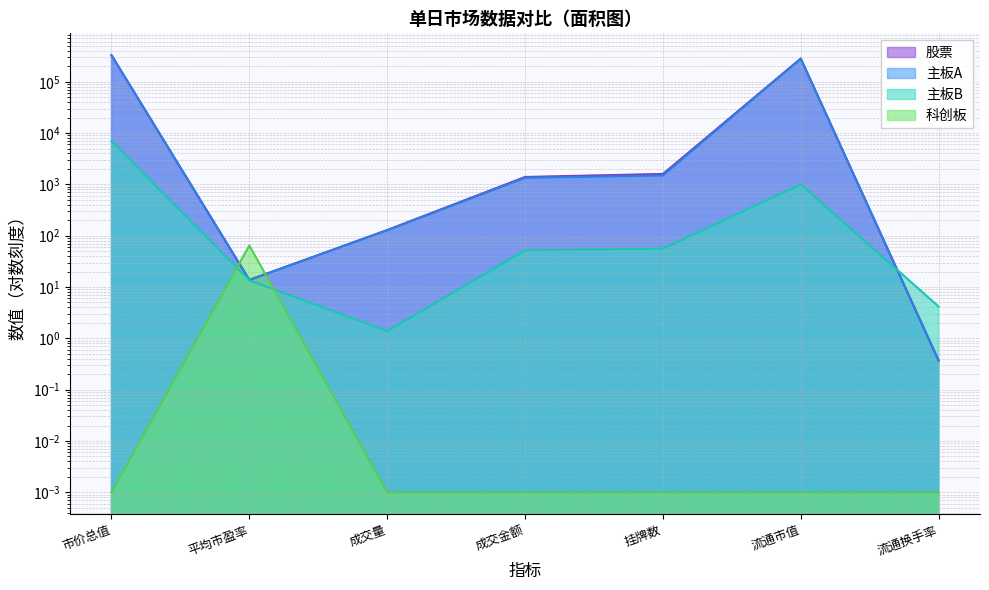

What are all the series names shown in the legend?

股票, 主板A, 主板B, 科创板